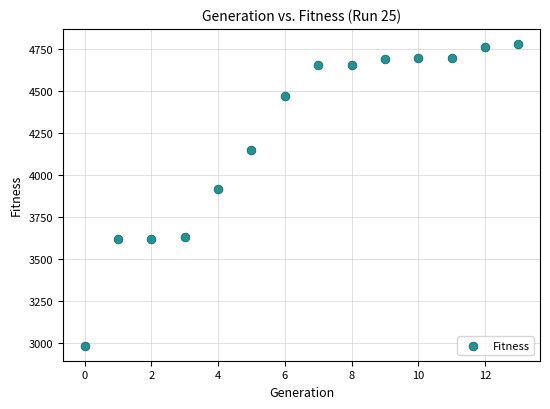

What Y value in the scatter plot is closest to 3881?

3914